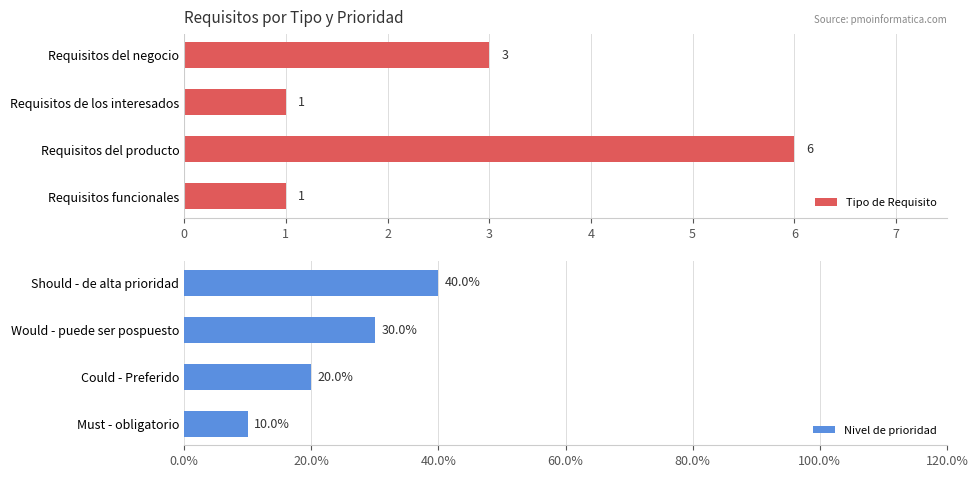

The value of Nivel de prioridad at Could - Preferido is 8. True or false?

False